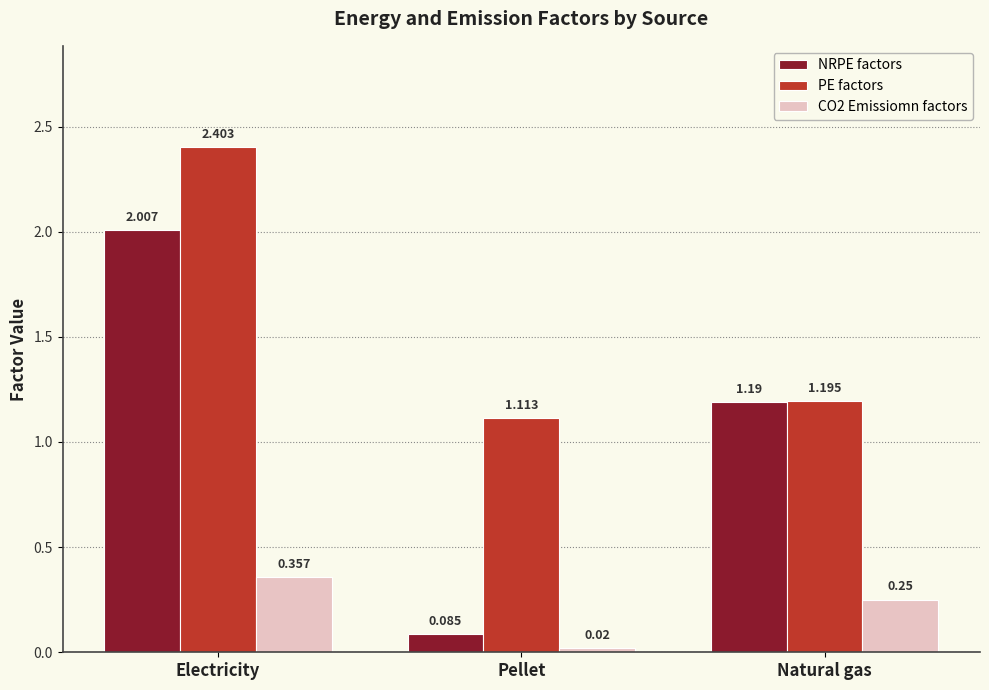

Count the number of data series in this chart.

3